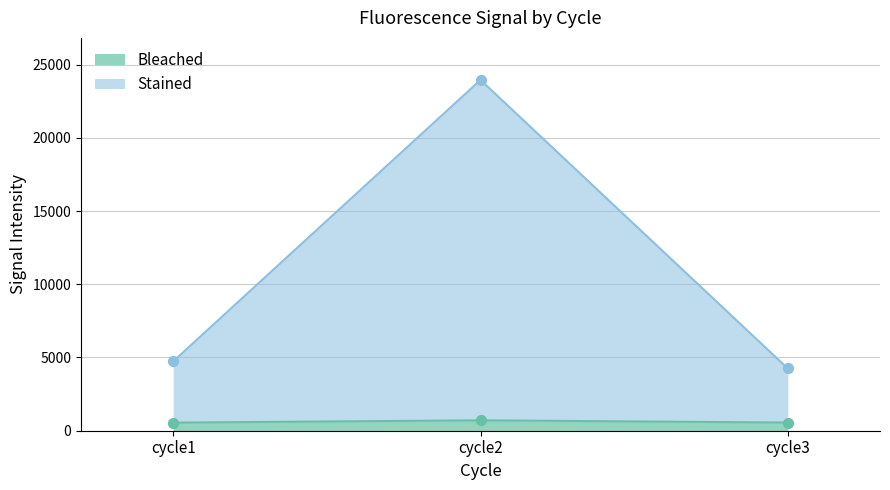

Which series has the widest spread of Y values?

Stained